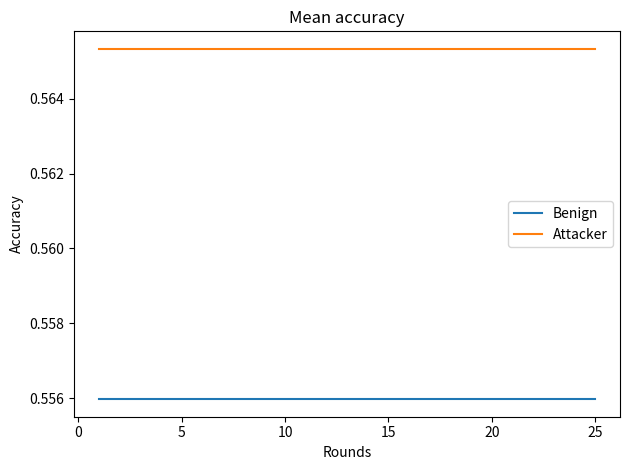

True or false: Benign and Attacker cross at least once.

False